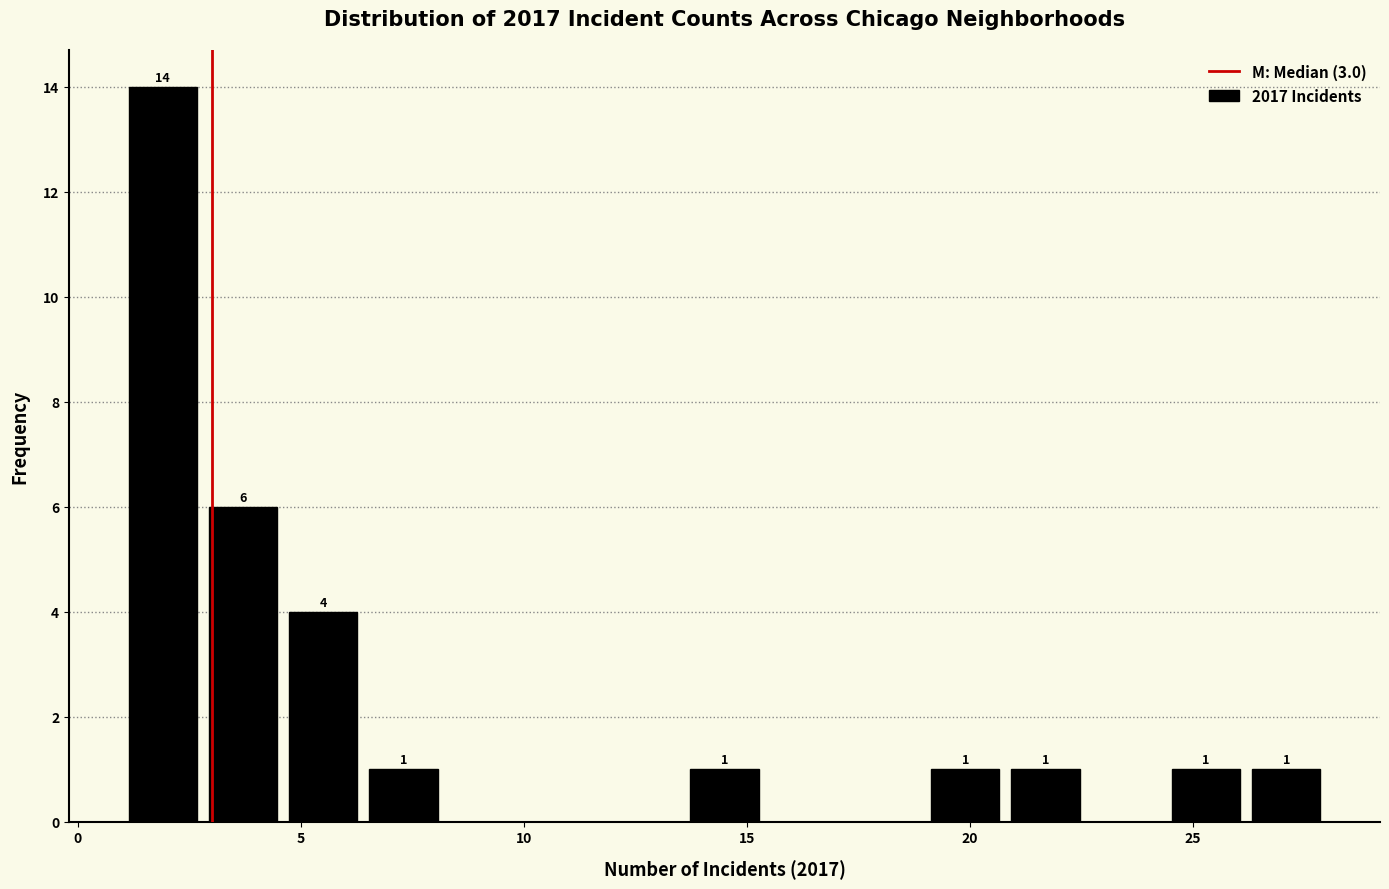

Around what value on the x-axis is the tallest bar? Give the approximate position of its centre, as read against the axis.

2.0